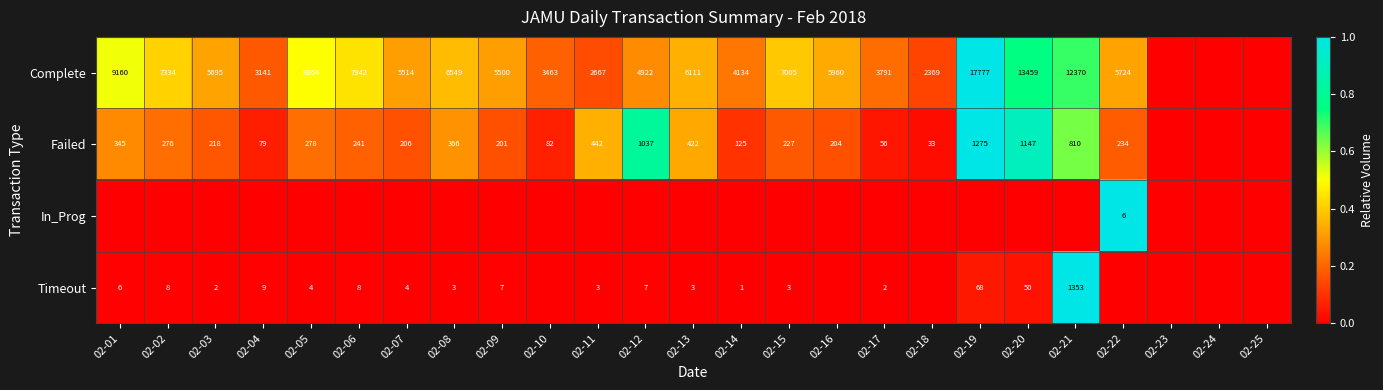

The value of Timeout at 02-11 is 5. True or false?

False